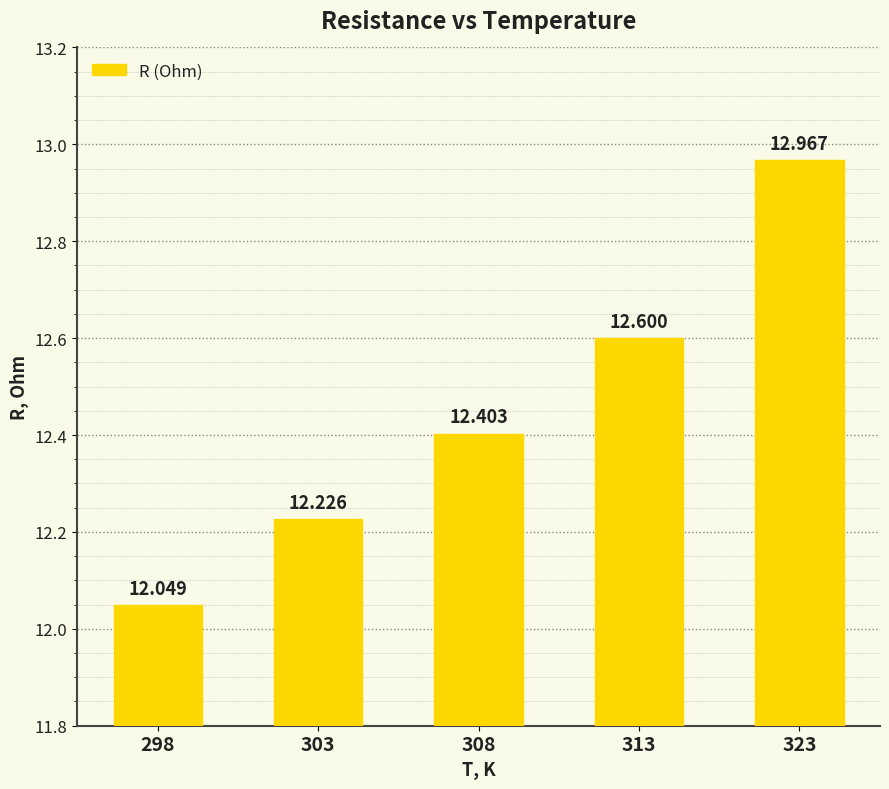

Reading left to right, transcribe all the data shown in this chart.

12.0	12.2	12.4	12.6	13.0